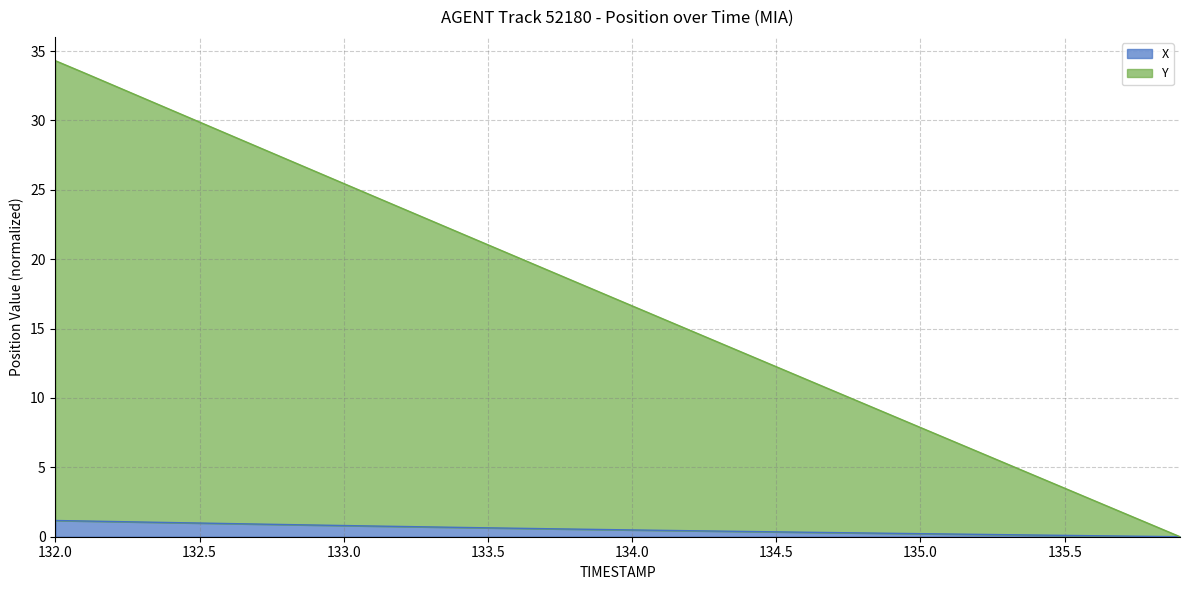

The value of X at 132.0 is 1.2. True or false?

True